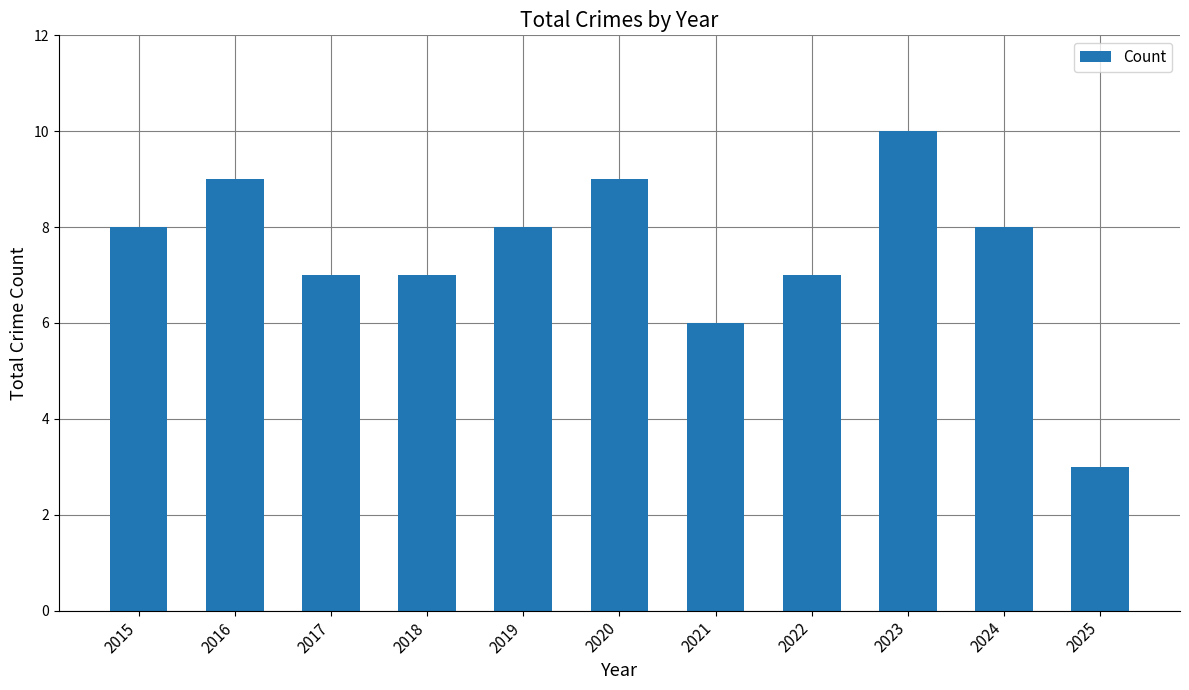

What value does the data have at 2025?

3